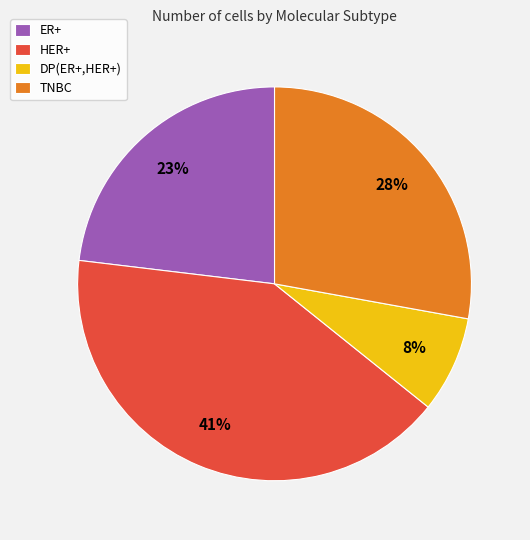

To the nearest percent, what portion does ER+ represent?

23%